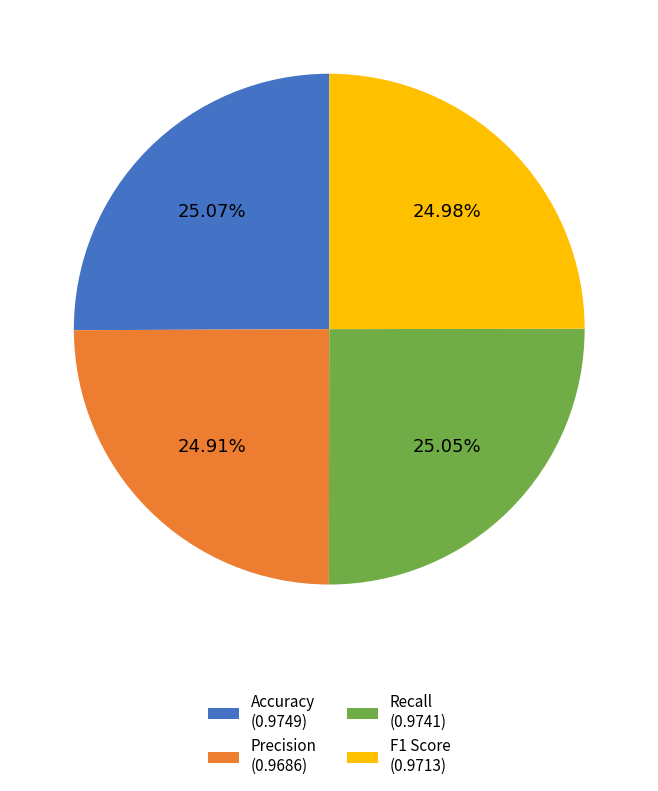

Is there any slice that represents more than half of the pie?

No